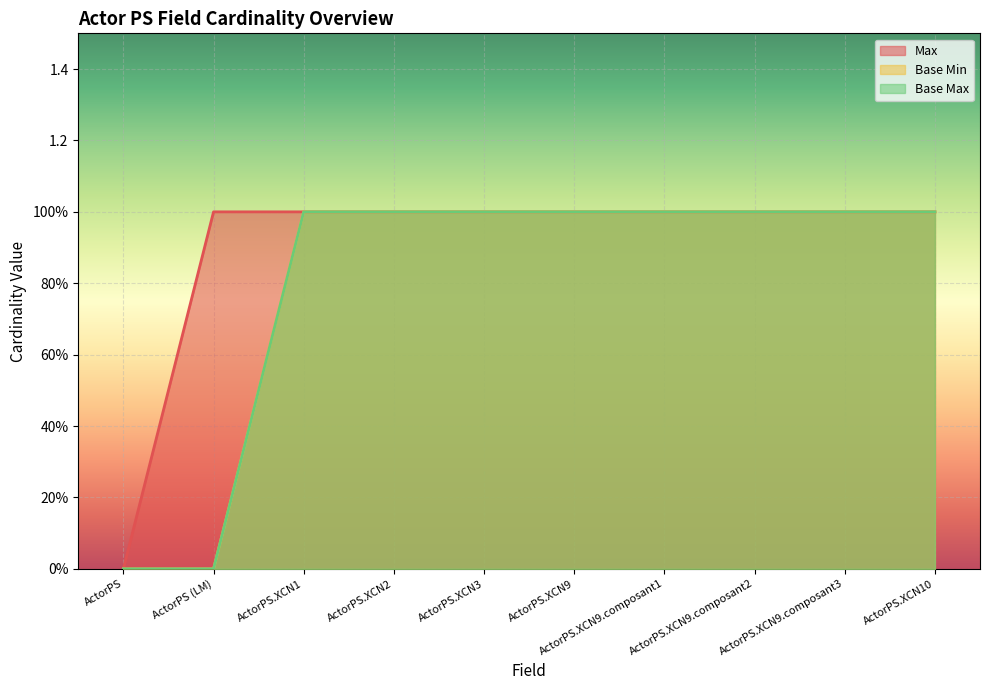

Reading left to right, transcribe all the data shown in this chart.

Max: ActorPS=0	ActorPS (LM)=1	ActorPS.XCN1=1	ActorPS.XCN2=1	ActorPS.XCN3=1	ActorPS.XCN9=1	ActorPS.XCN9.composant1=1	ActorPS.XCN9.composant2=1	ActorPS.XCN9.composant3=1	ActorPS.XCN10=1
Base Min: ActorPS=0	ActorPS (LM)=0	ActorPS.XCN1=1	ActorPS.XCN2=1	ActorPS.XCN3=1	ActorPS.XCN9=1	ActorPS.XCN9.composant1=1	ActorPS.XCN9.composant2=1	ActorPS.XCN9.composant3=1	ActorPS.XCN10=1
Base Max: ActorPS=0	ActorPS (LM)=0	ActorPS.XCN1=1	ActorPS.XCN2=1	ActorPS.XCN3=1	ActorPS.XCN9=1	ActorPS.XCN9.composant1=1	ActorPS.XCN9.composant2=1	ActorPS.XCN9.composant3=1	ActorPS.XCN10=1